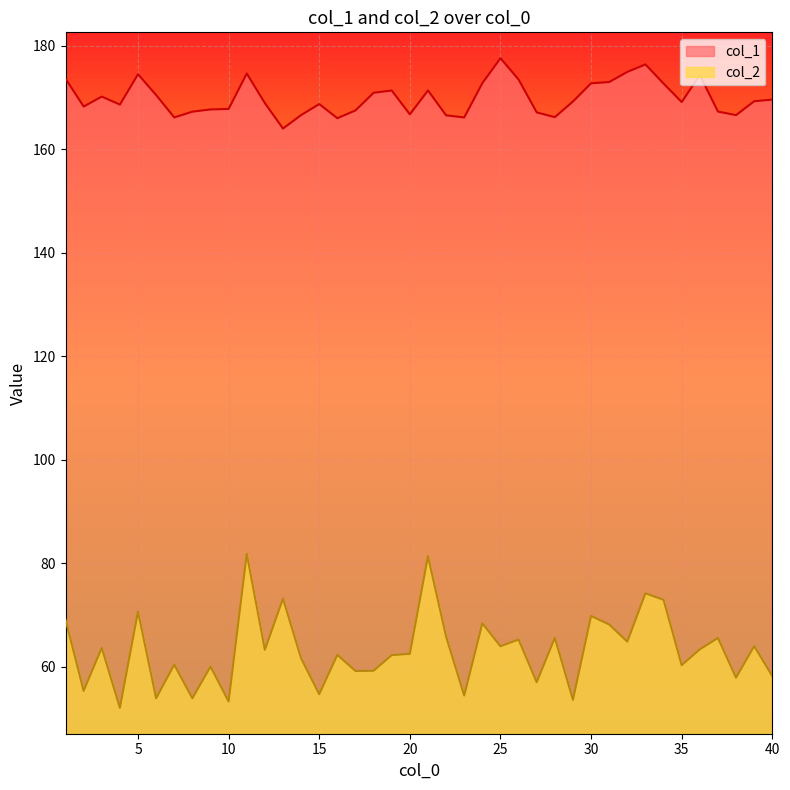

Does the chart display data point markers on the line(s)?

No